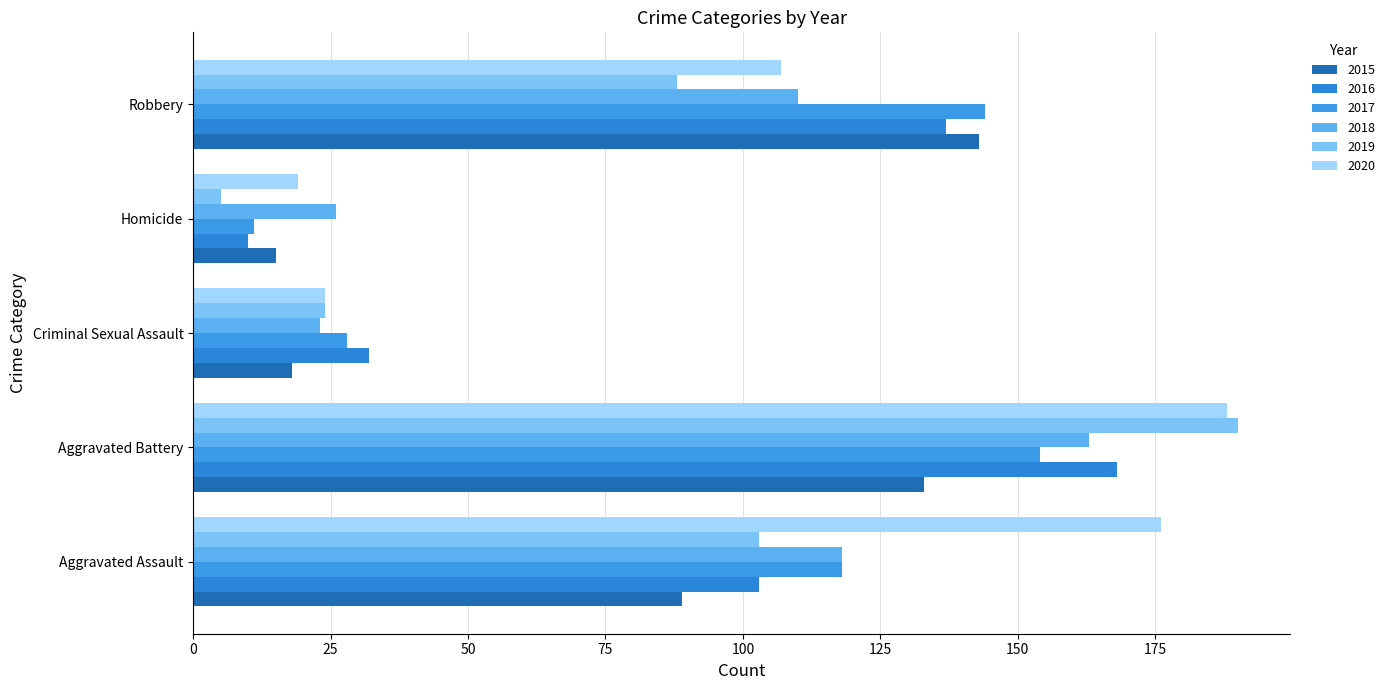

How many data points in 2016 are less than 103?

2